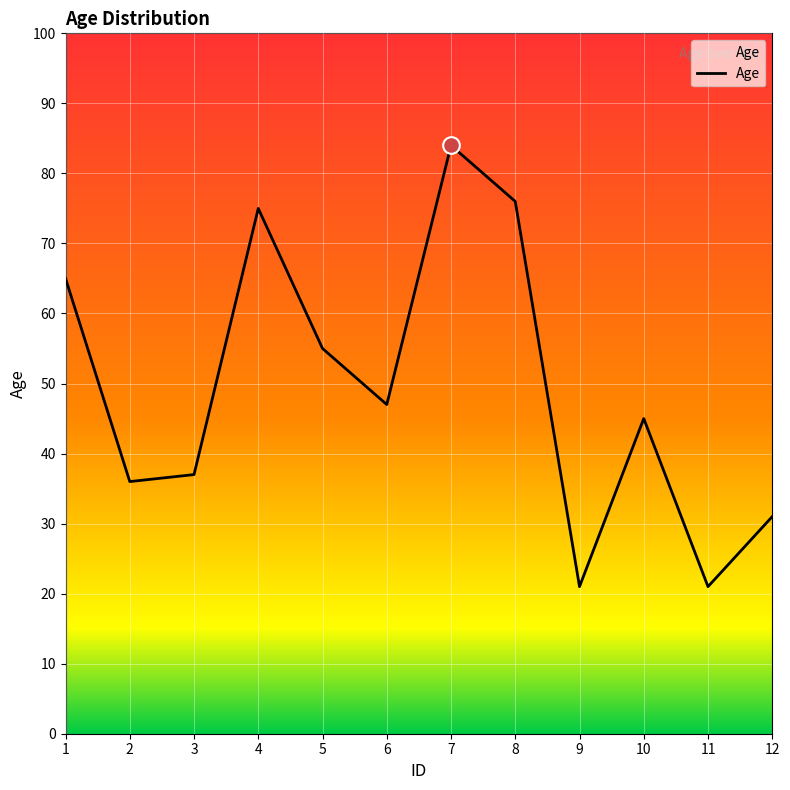

At which label does the data first exceed 47?

1